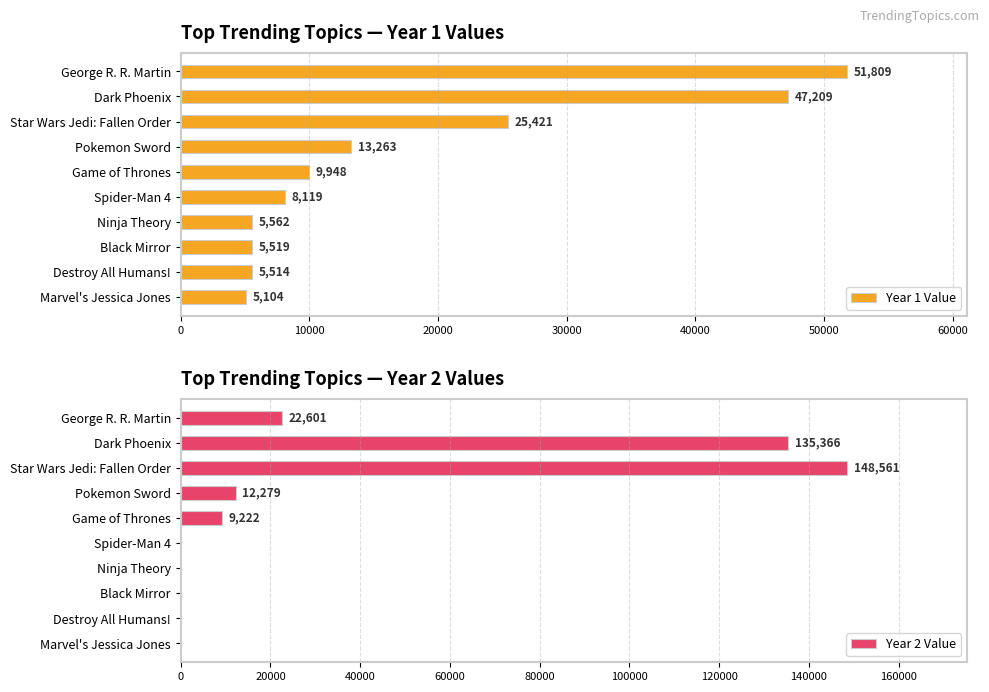

What is the lowest value of the Year 1 Value series?

5104